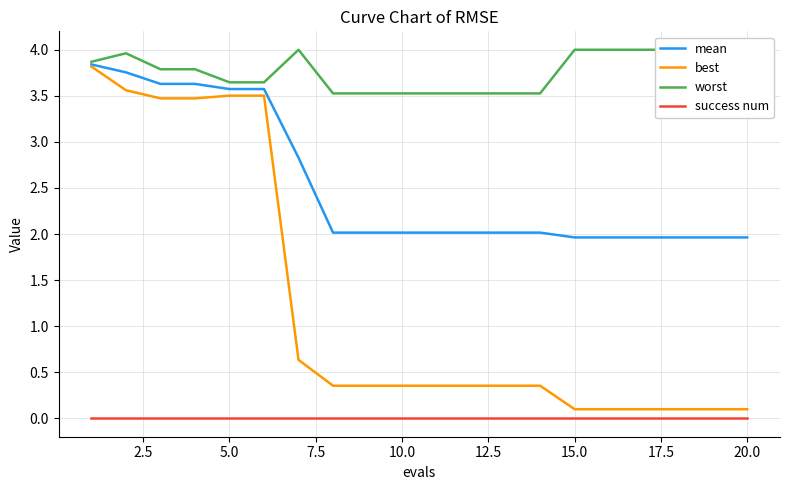

True or false: success num and mean intersect in this chart.

False